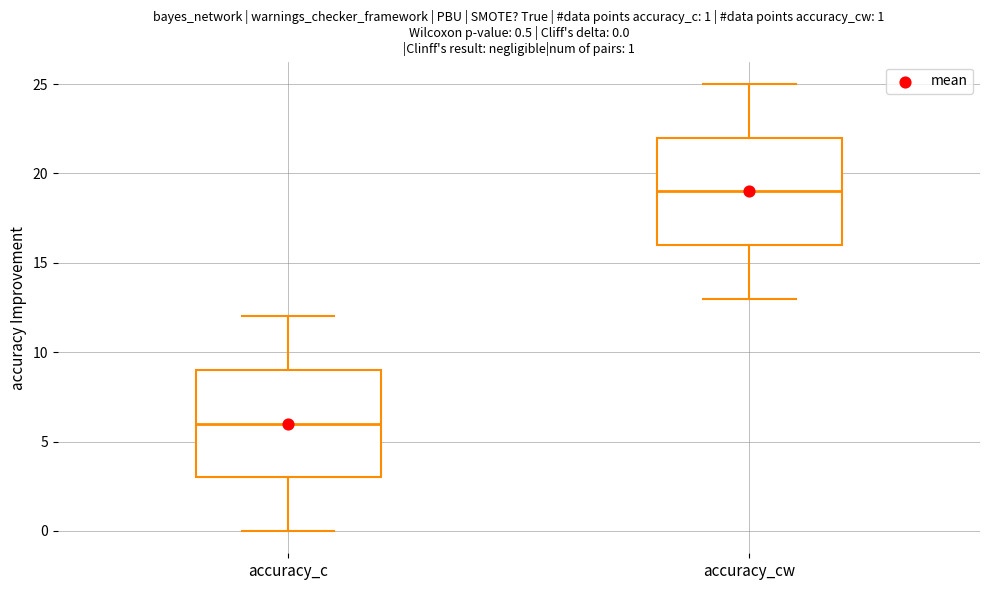

Which box has the lowest median line?

accuracy_c